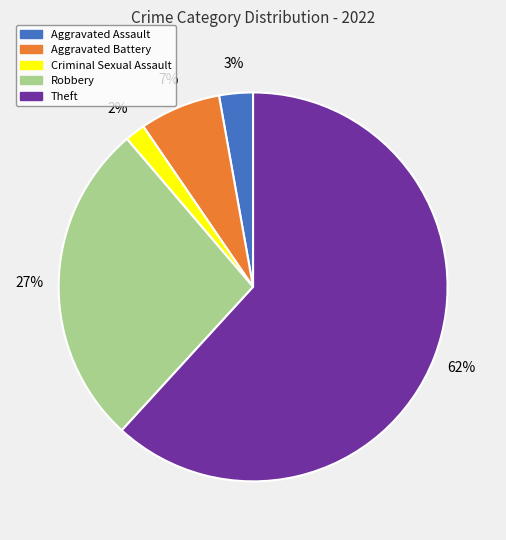

Combined, do Theft and Aggravated Assault account for over 50%?

Yes